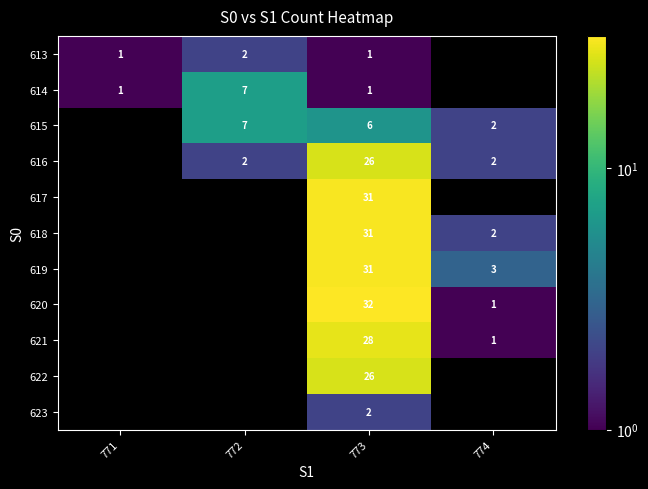

True or false: 613 has a value of 3 at 772.

False